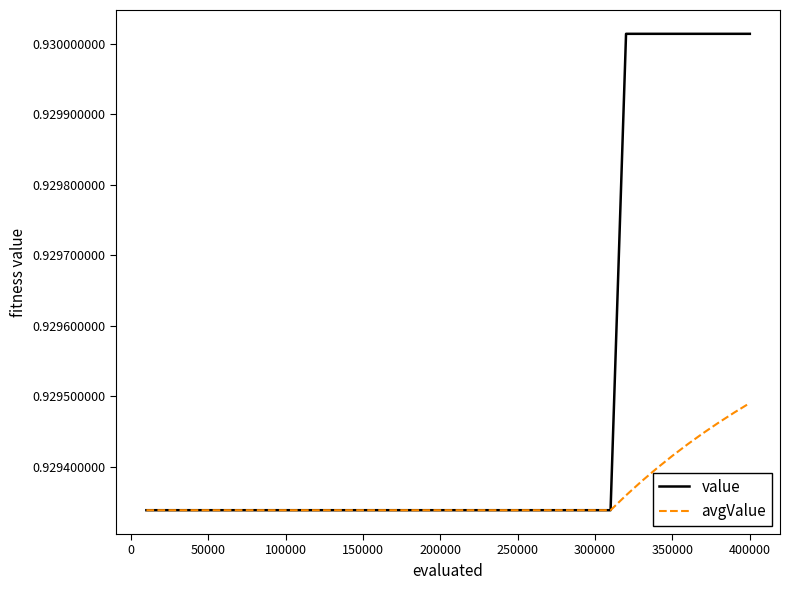

How many lines are shown in the chart?

2